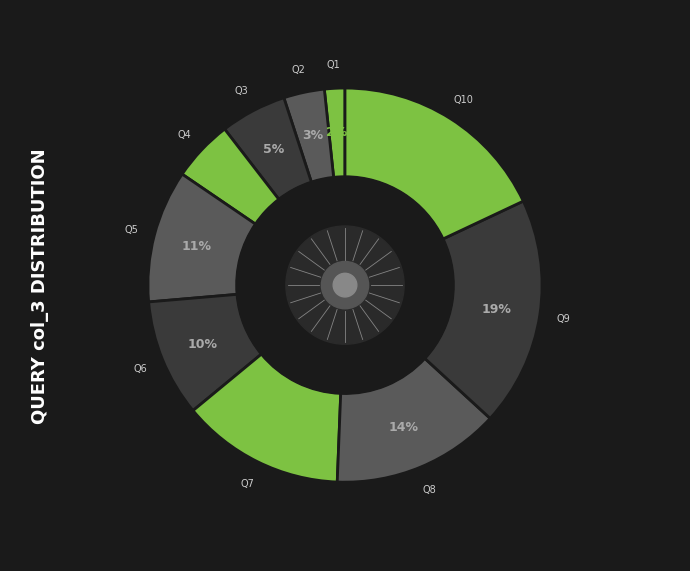

How many segments does this pie chart have?

10